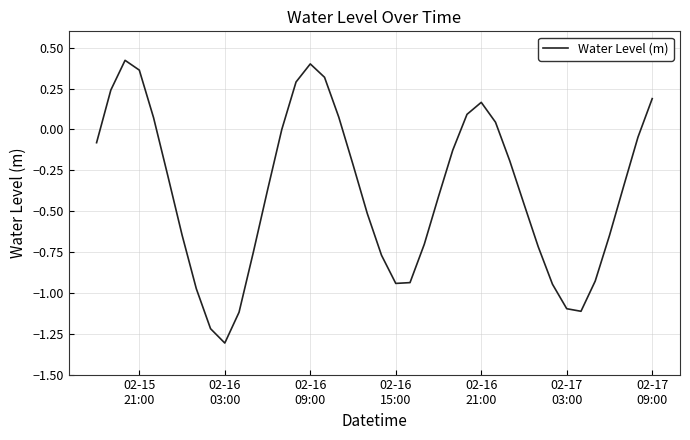

What is the minimum value shown in the chart?

-1.3